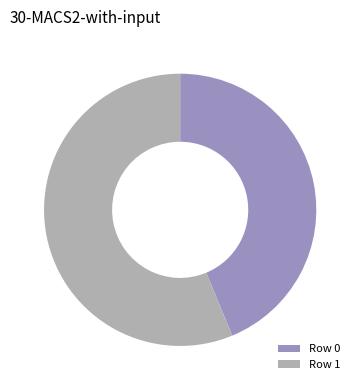

Do Row 0 and Row 1 together represent more than half of the pie?

Yes